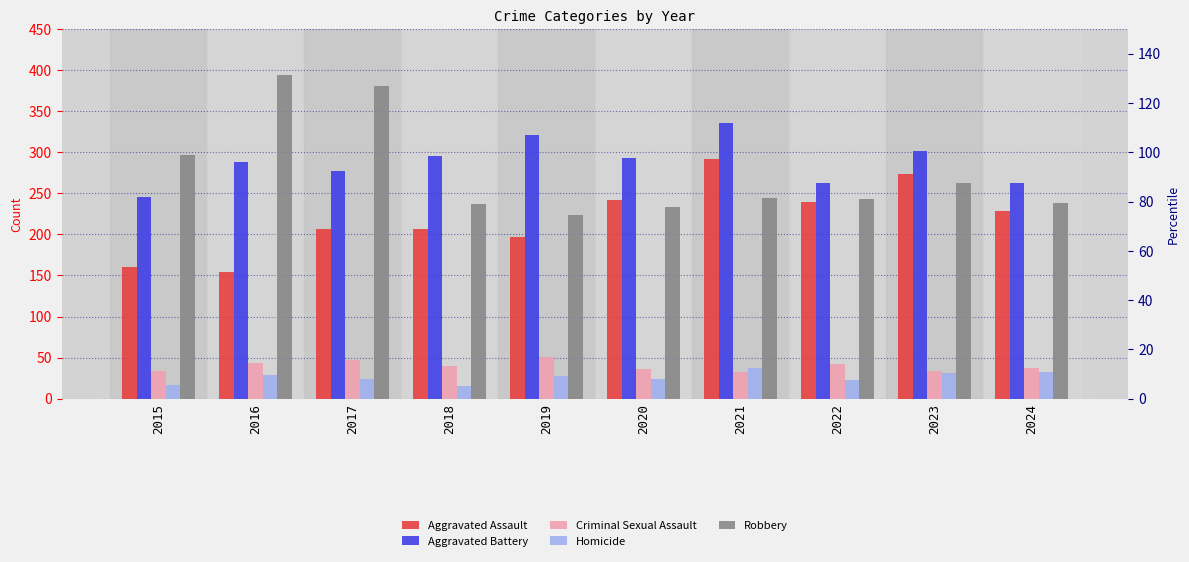

True or false: Robbery has a value of 244 at 2021.

True